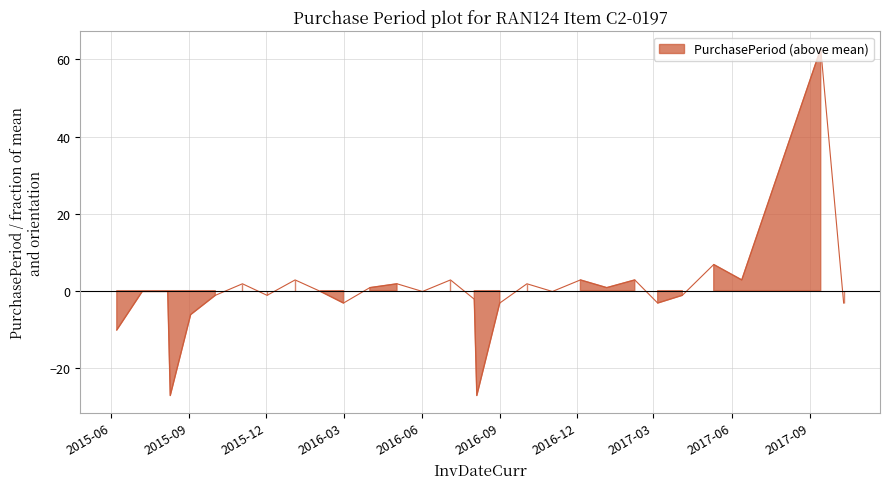

Reading right to left, list all the values displayed in this chart.

-3.2	62.8	2.8	6.8	-1.2	-3.2	2.8	0.8	2.8	-0.2	1.8	-3.2	-27.2	-2.2	2.8	-0.2	1.8	0.8	-3.2	-0.2	2.8	-1.2	1.8	-1.2	-6.2	-27.2	-0.2	-0.2	-10.2